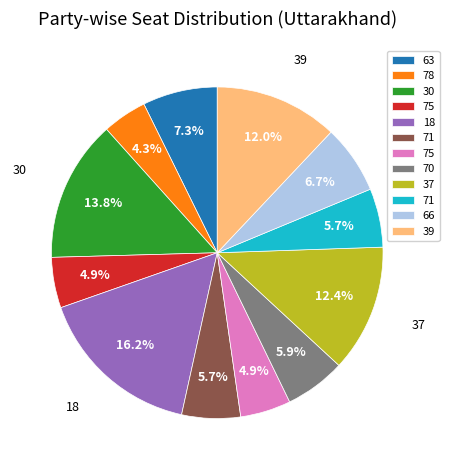

Does any single category account for the majority?

No